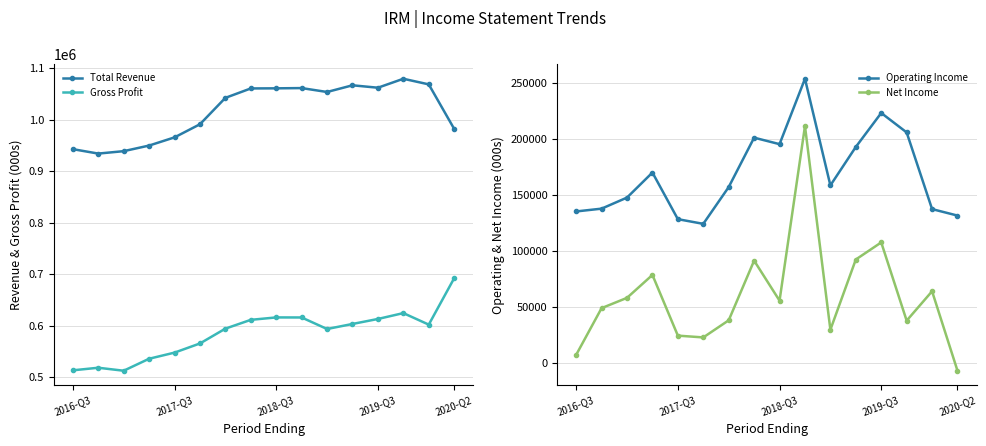

The value of Total Revenue at 2018-Q3 is 1757836. True or false?

False